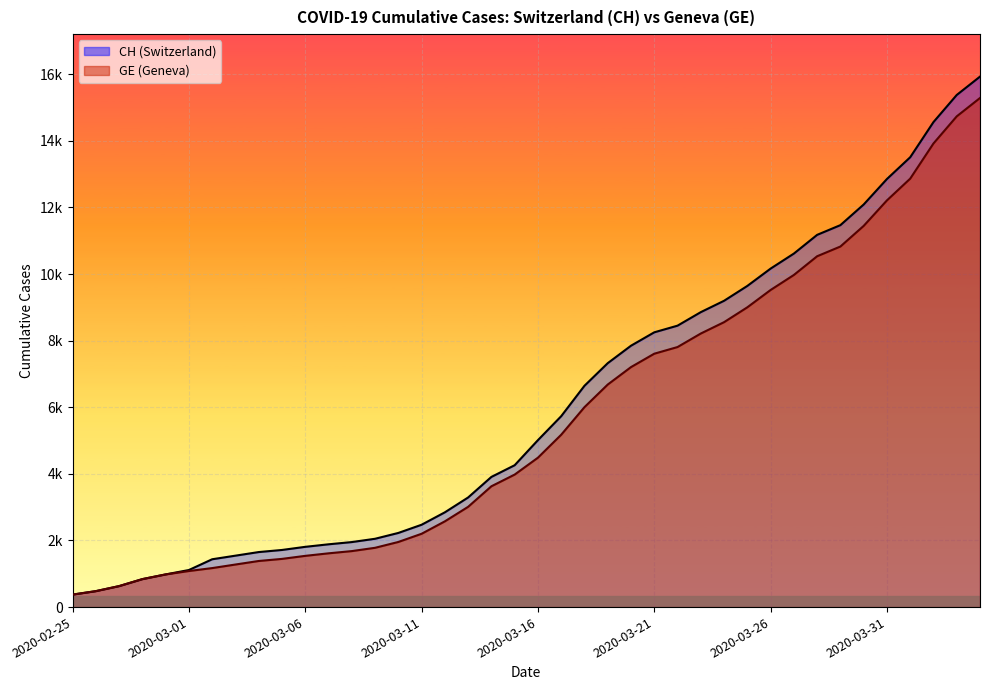

Is it true that CH equals 375 at 2020-02-25?

True